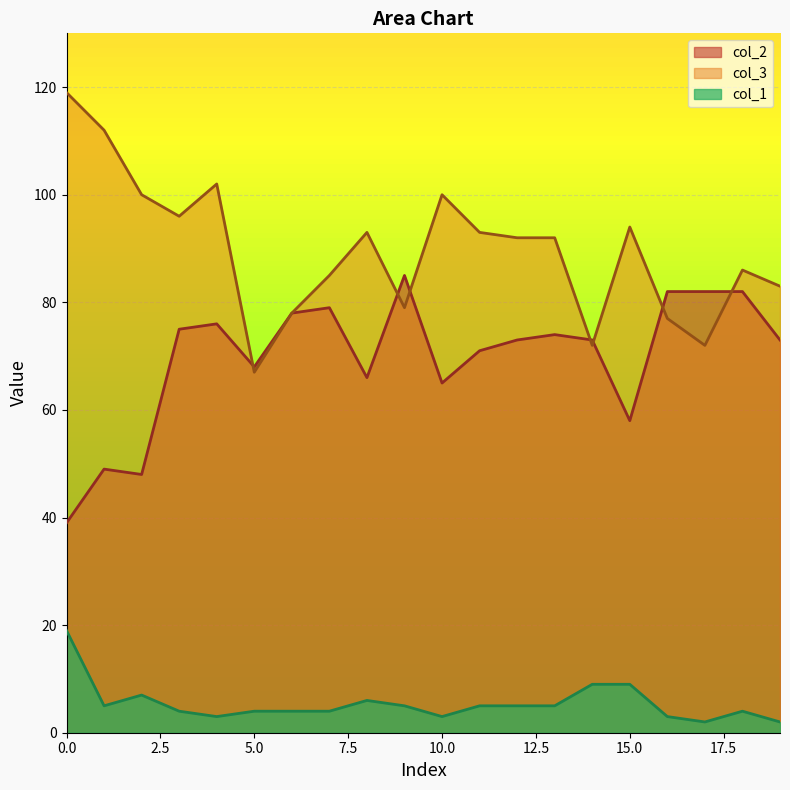

What is the minimum value shown in the chart?

2